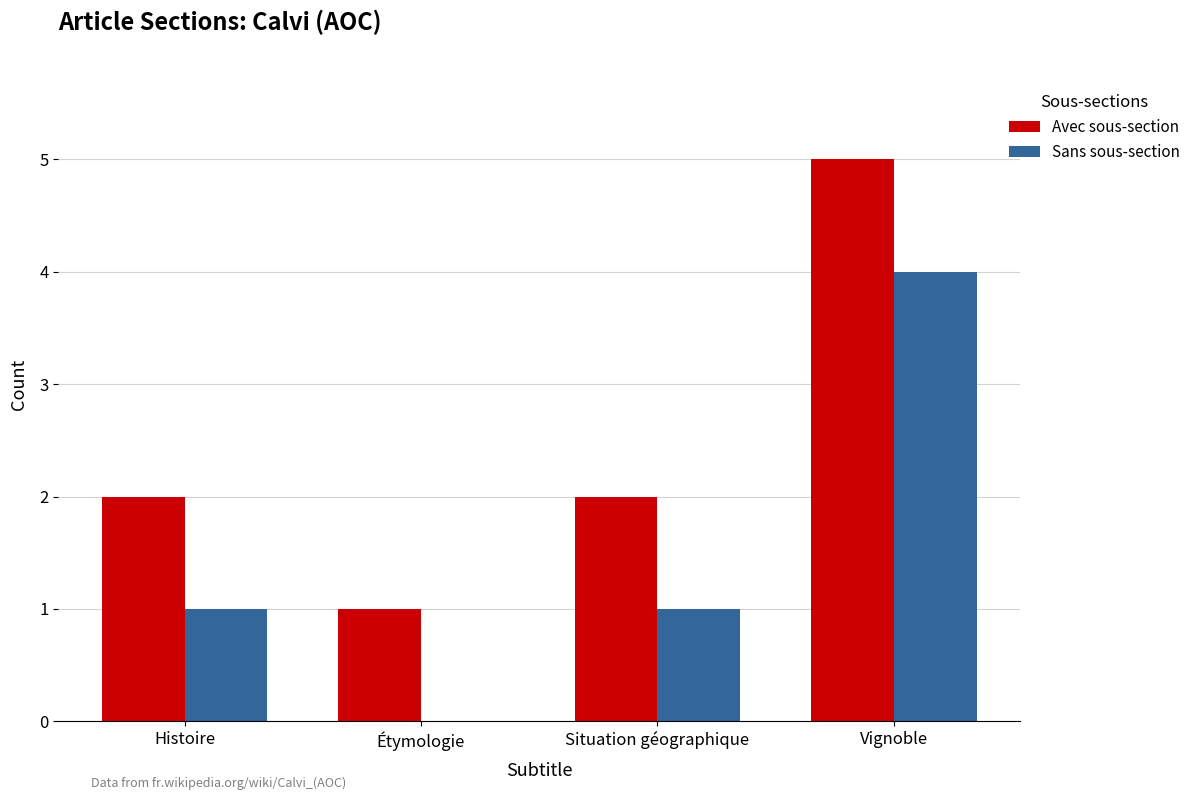

Does the chart contain stacked bars?

No